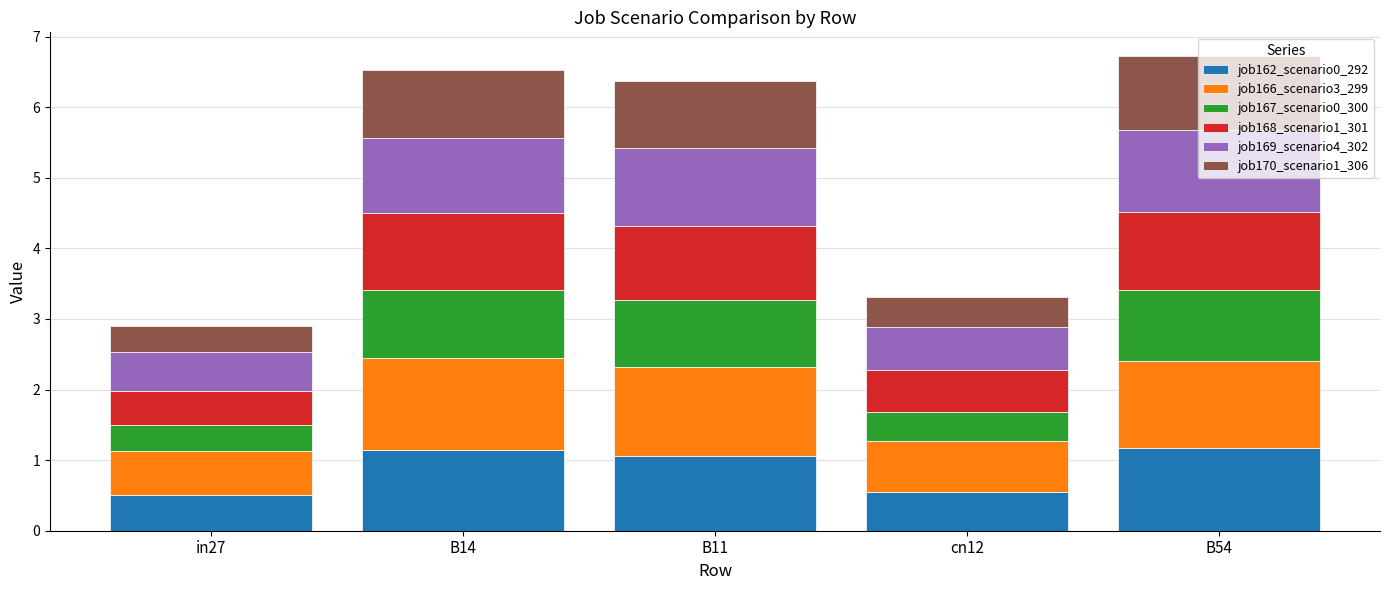

What is the total value across all series at cn12?

3.3